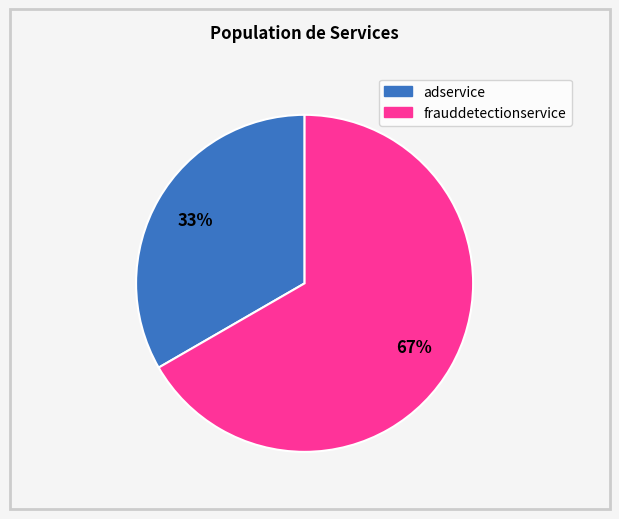

Which has a higher value, frauddetectionservice or adservice?

frauddetectionservice